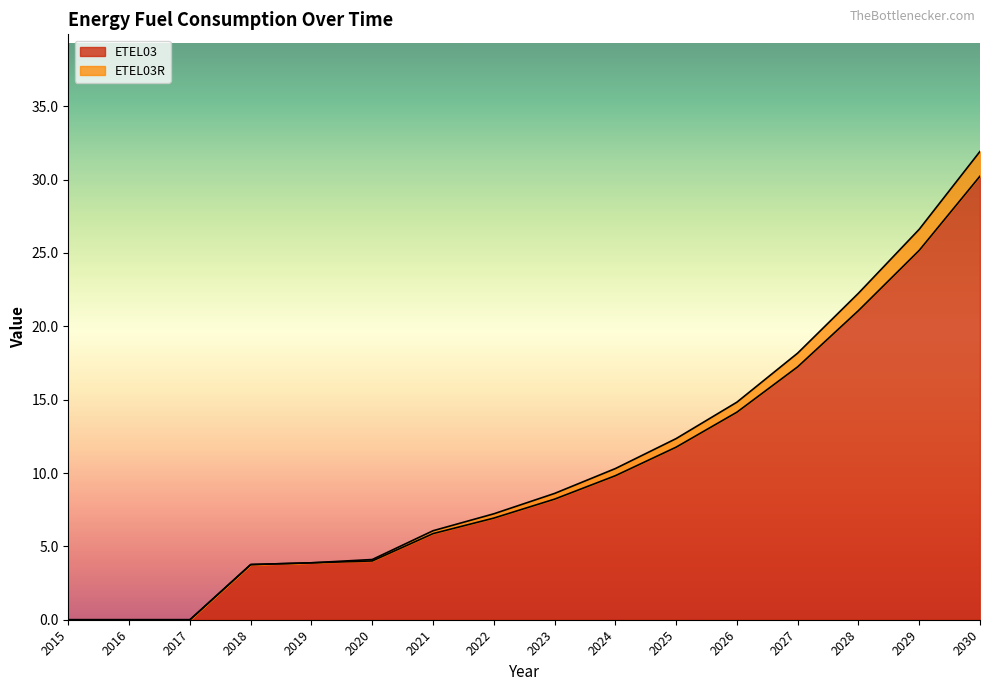

Reading left to right, extract all data points from this chart.

ETEL03: 2015=0.0	2016=0.0	2017=0.0	2018=3.8	2019=3.9	2020=4.0	2021=5.9	2022=6.9	2023=8.2	2024=9.8	2025=11.8	2026=14.1	2027=17.2	2028=21.1	2029=25.2	2030=30.2
ETEL03R: 2015=0.0	2016=0.0	2017=0.0	2018=3.8	2019=3.9	2020=4.1	2021=6.1	2022=7.2	2023=8.6	2024=10.3	2025=12.3	2026=14.8	2027=18.2	2028=22.3	2029=26.6	2030=31.9